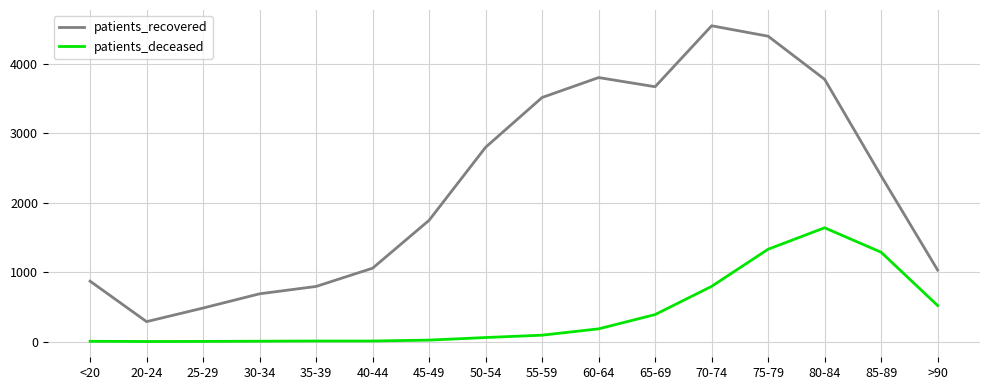

What is the smallest value displayed?

1